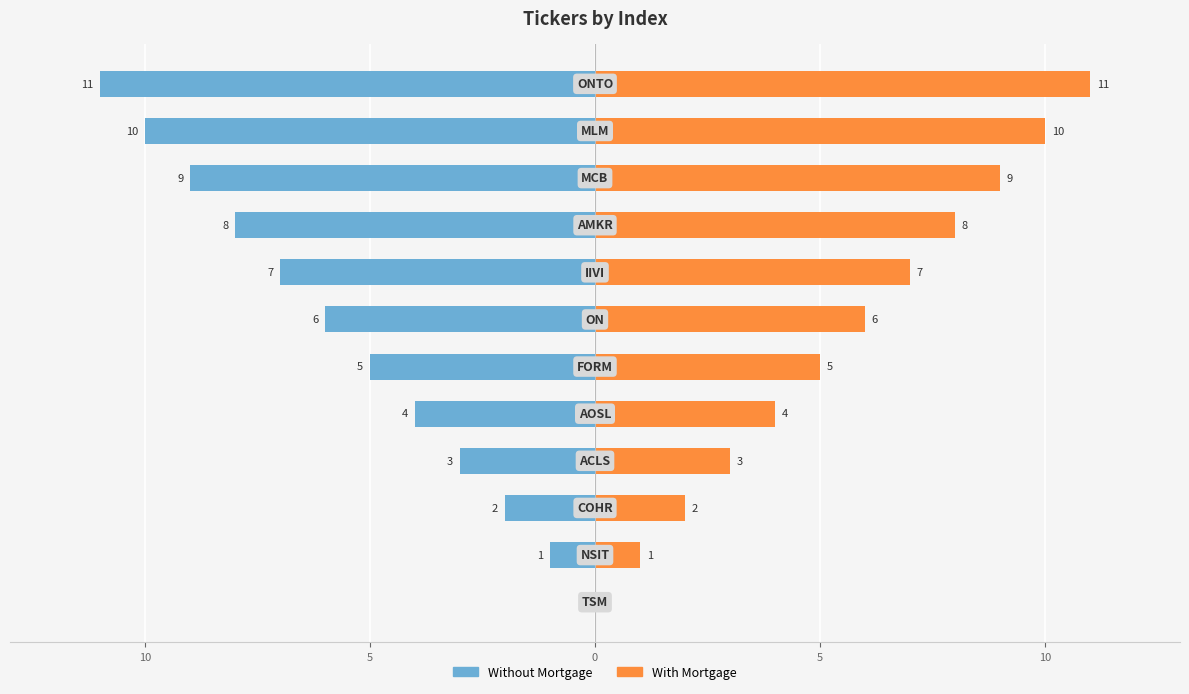

Between 5 and 8, which series saw the biggest shift?

Without Mortgage